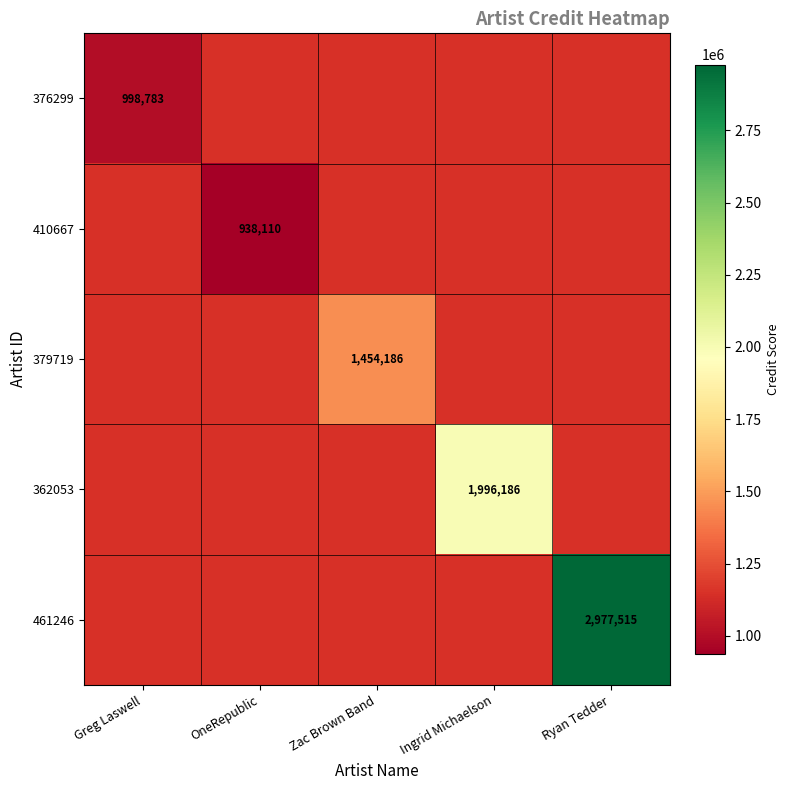

How many series are shown in this chart?

5